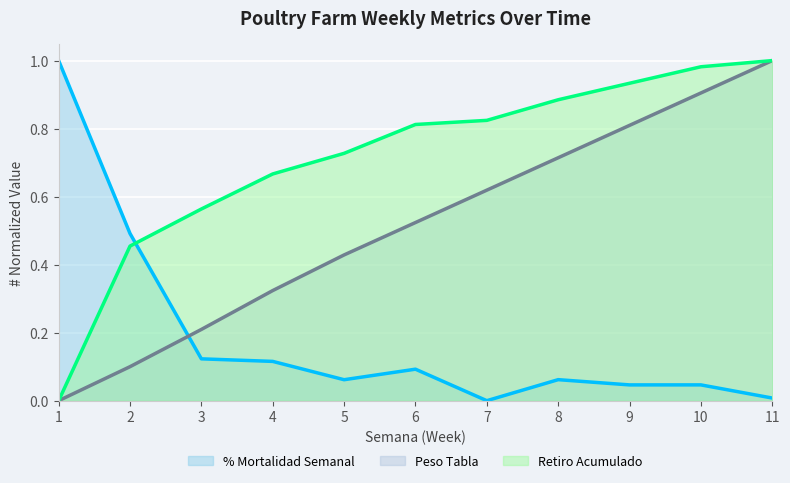

Reading left to right, extract all data points from this chart.

% Mortalidad Semanal: 1=1.0	2=0.5	3=0.1	4=0.1	5=0.1	6=0.1	7=0.0	8=0.1	9=0.0	10=0.0	11=0.0
Peso Tabla: 1=0.0	2=0.1	3=0.2	4=0.3	5=0.4	6=0.5	7=0.6	8=0.7	9=0.8	10=0.9	11=1.0
Saldo Fin Semana: 1=0.0	2=0.5	3=0.6	4=0.7	5=0.7	6=0.8	7=0.8	8=0.9	9=0.9	10=1.0	11=1.0